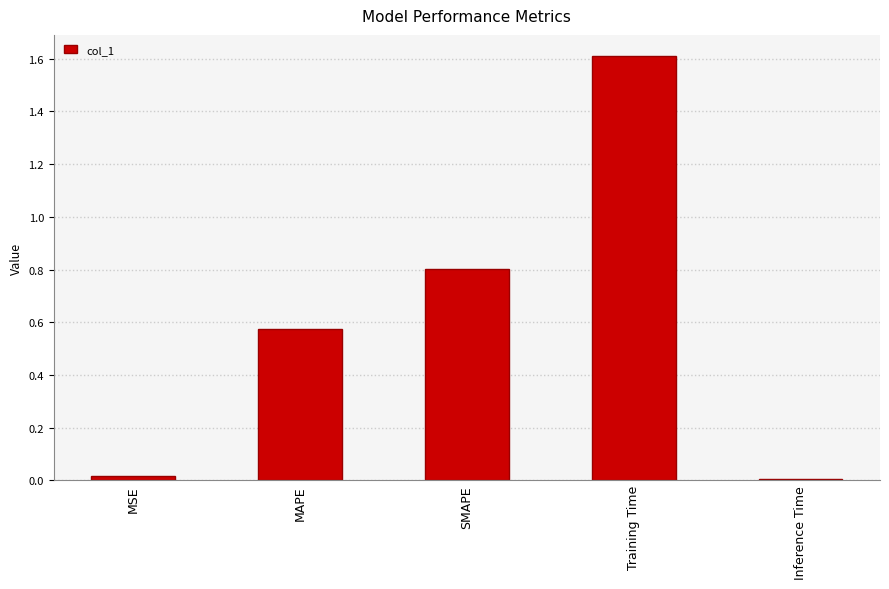

What value does the data have at Training Time?

1.6